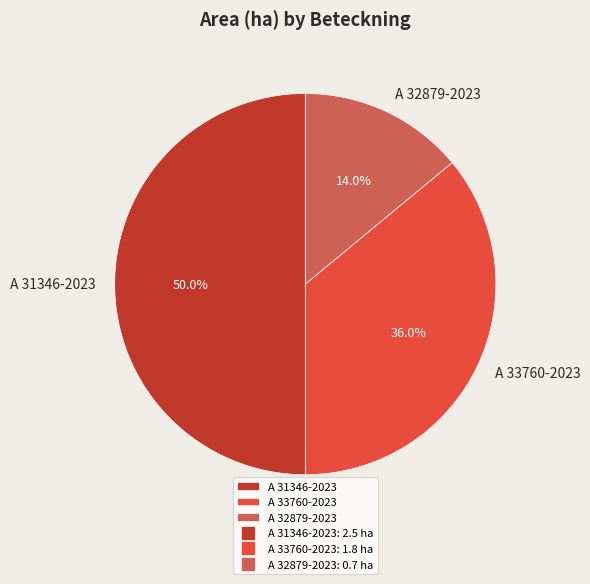

Which has a higher value, A 31346-2023 or A 33760-2023?

A 31346-2023